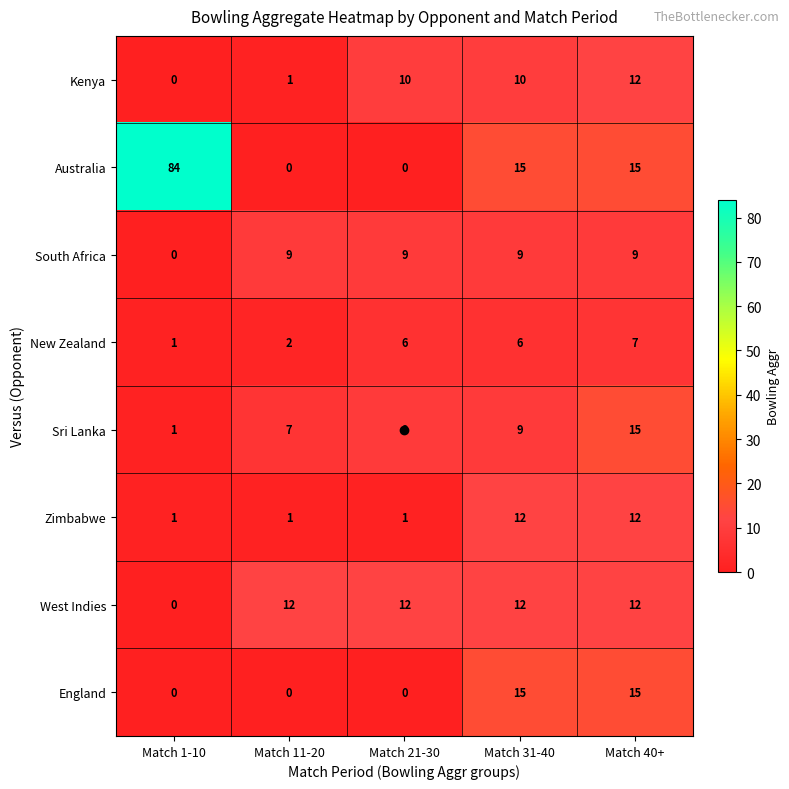

At which label does West Indies reach its minimum?

Match 1-10